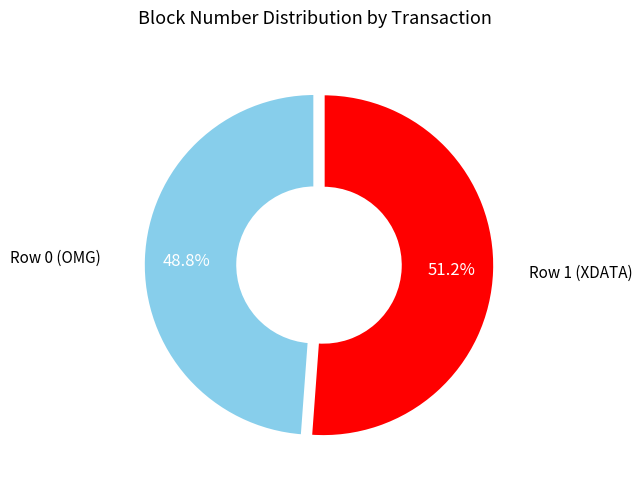

Which has a higher value, Row 1 (XDATA) or Row 0 (OMG)?

Row 1 (XDATA)